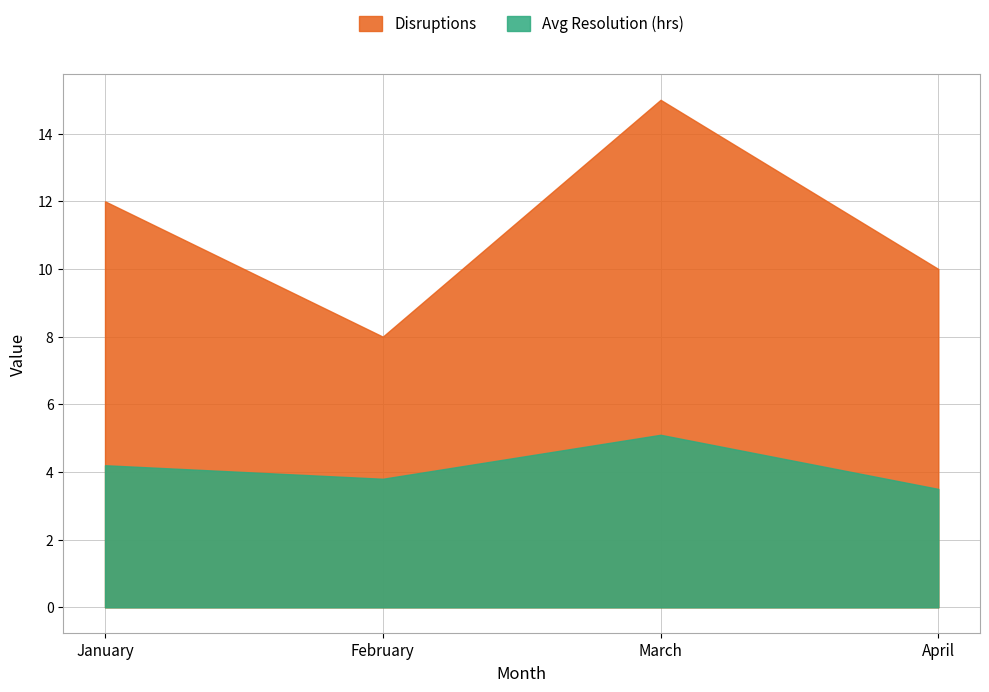

Does the chart display data point markers on the line(s)?

No